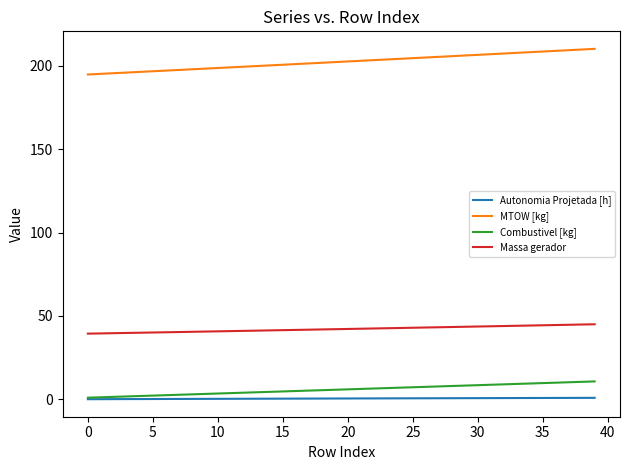

Which series has the widest spread of values?

MTOW [kg]